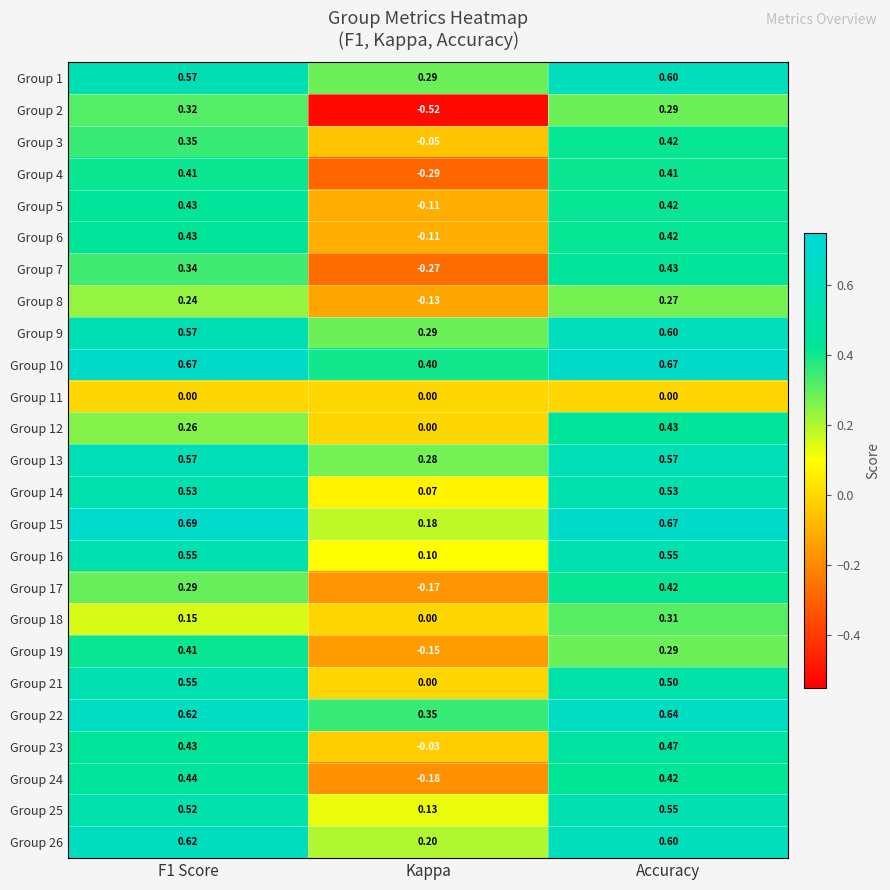

Is the value of Group 16 at Accuracy greater than the value of Group 7 at Accuracy?

Yes